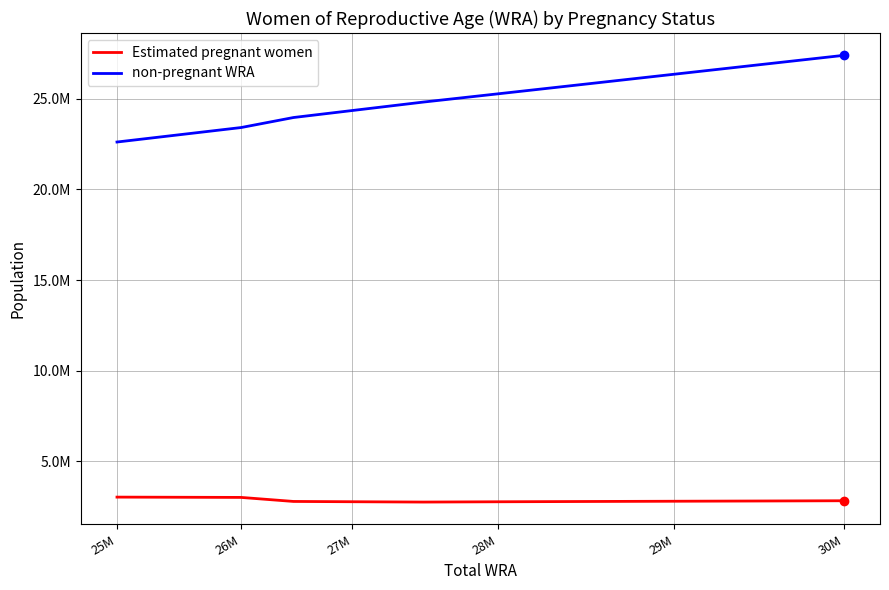

True or false: non-pregnant WRA has more than 2 interior local peaks.

False